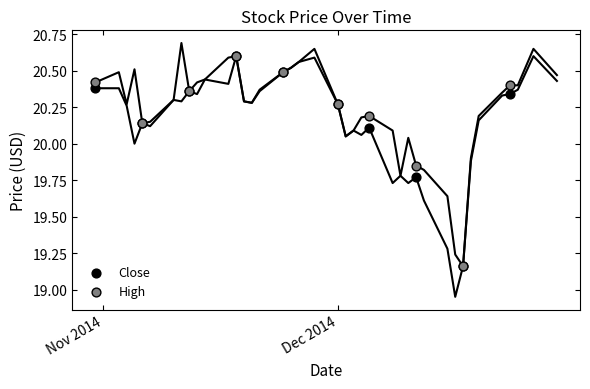

What are all the series names shown in the legend?

Close, High